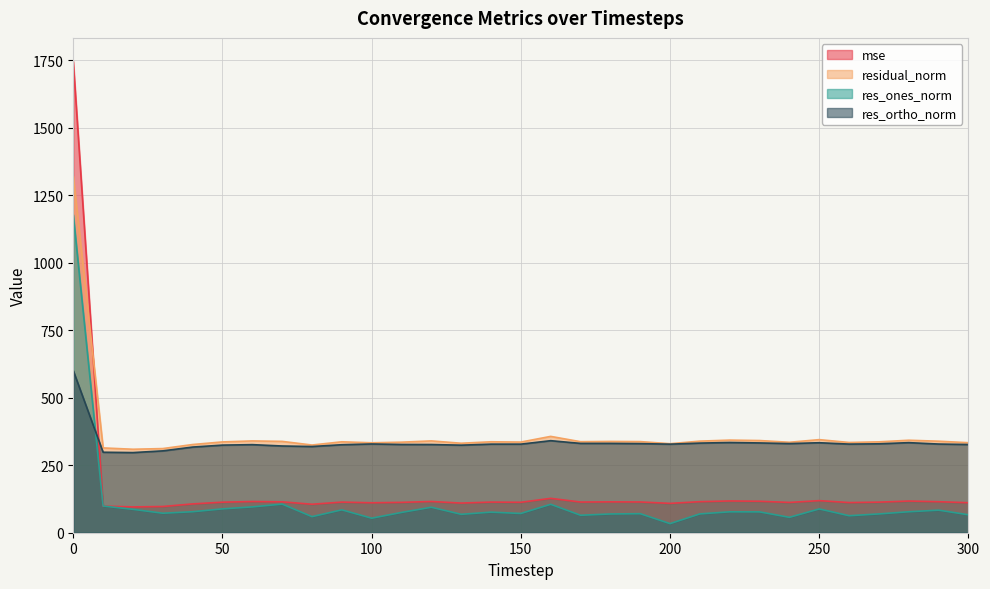

In mse, how many points are lower than both neighbors (excluding endpoints)?

9